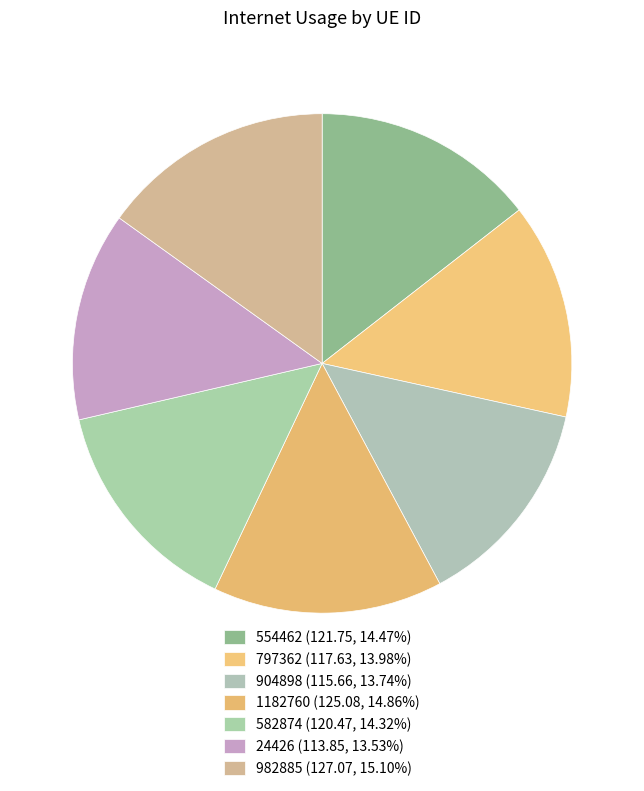

The 904898 slice represents 8% of the pie. True or false?

False